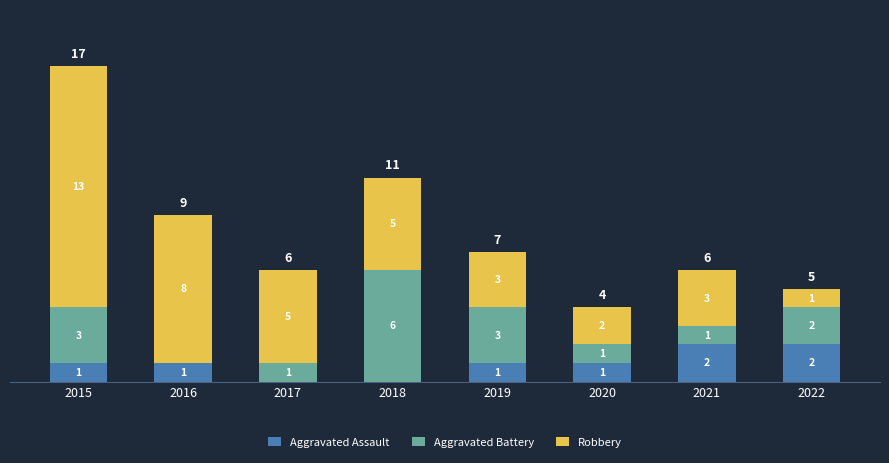

True or false: Aggravated Assault has a value of 0 at 2020.

False